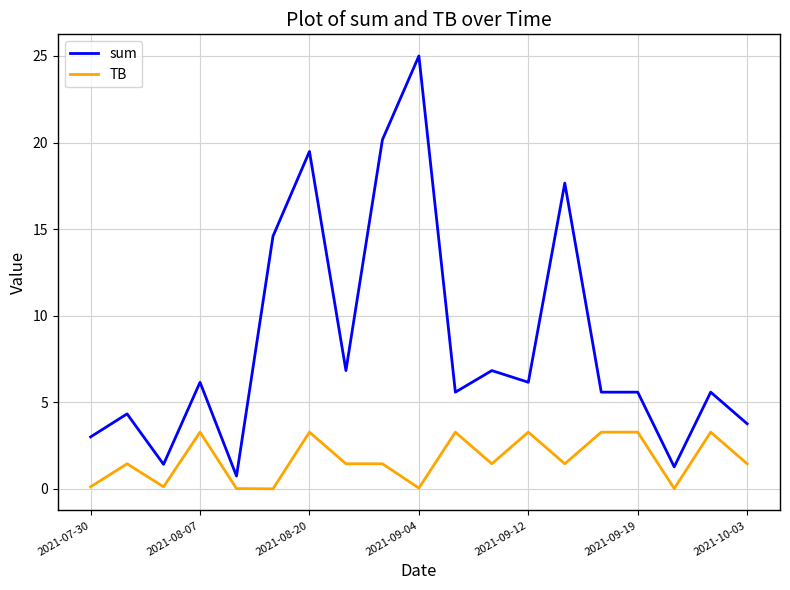

What is the greatest value displayed?

25.0